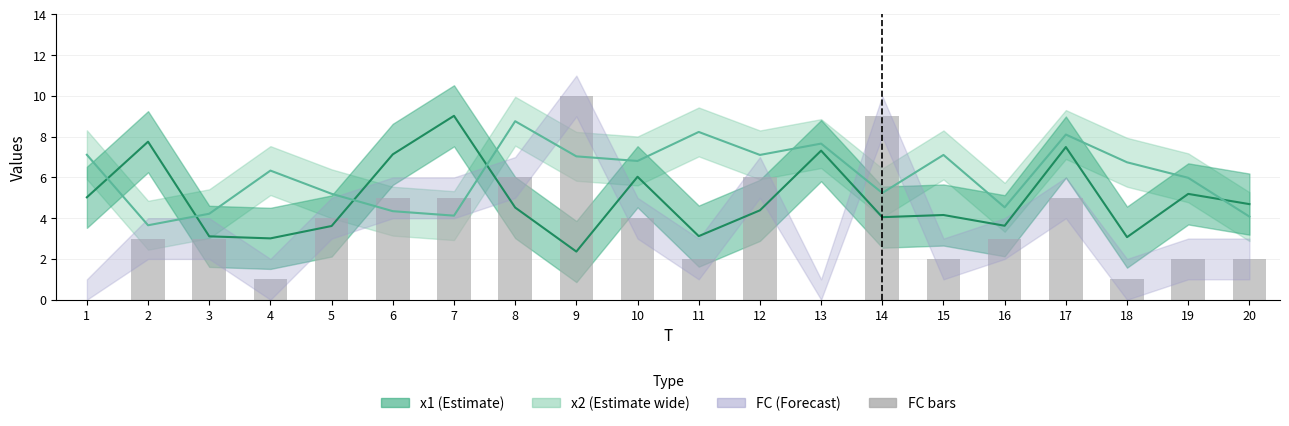

List the series in order of their peak value, highest first.

FC, x1, x2